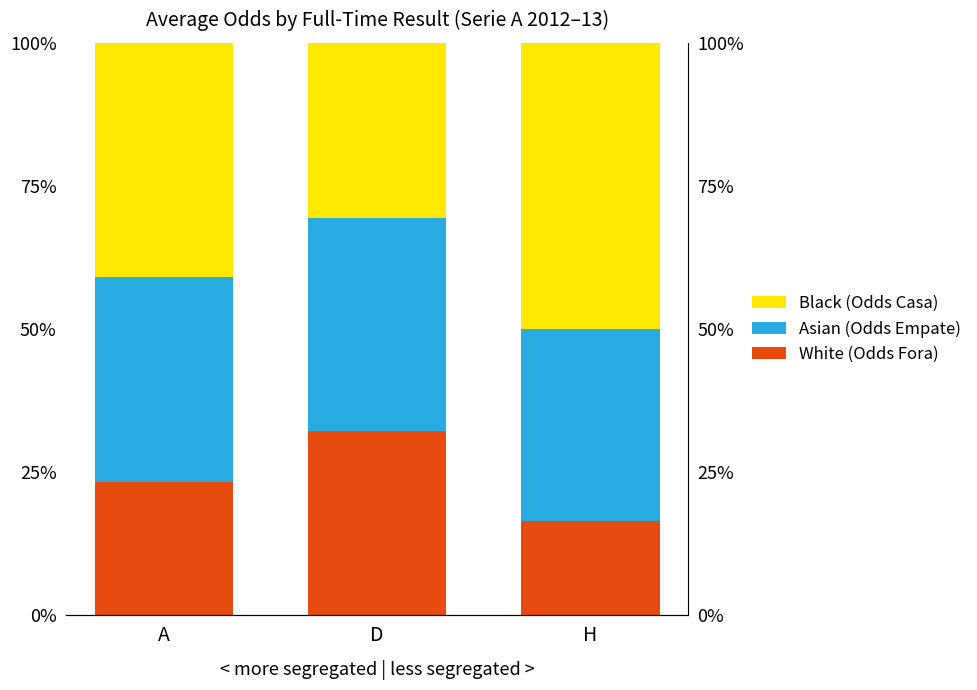

True or false: Black (Odds Casa) has a value of 8.6 at D.

False